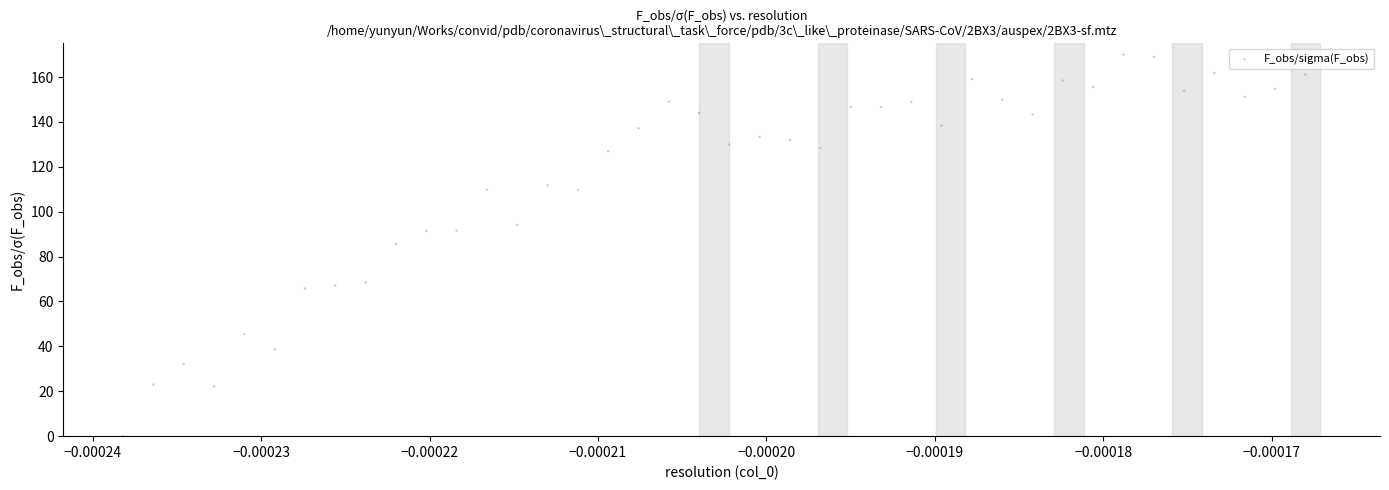

What is the range of Y values (max minus min)?

170.0